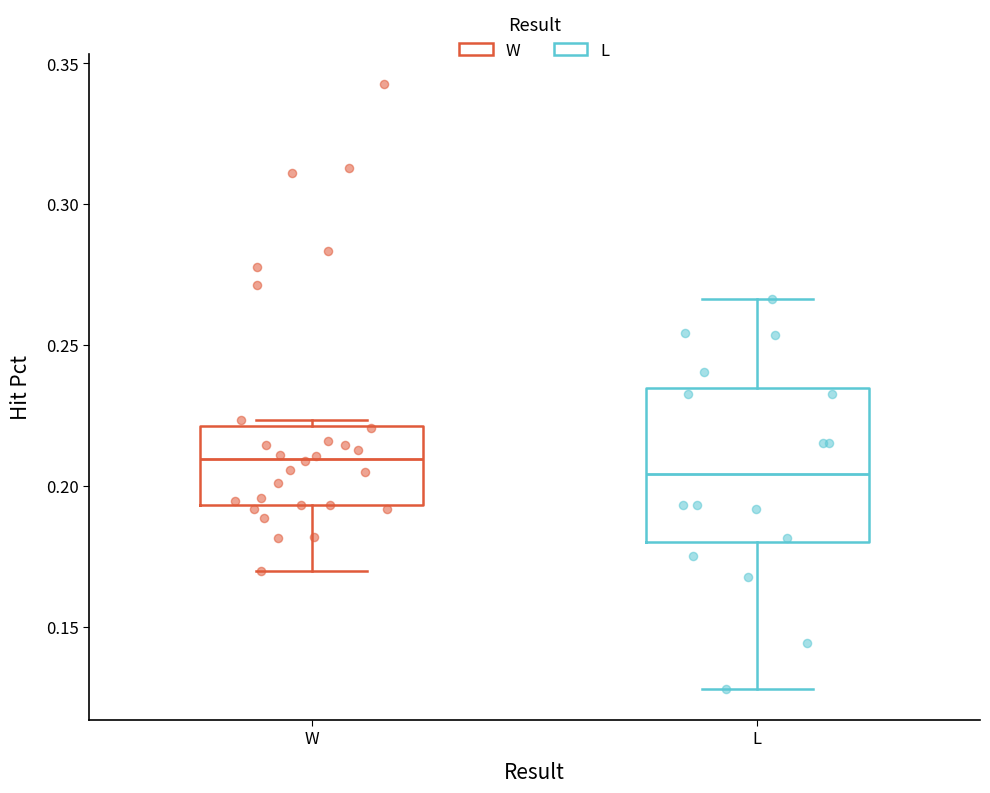

Comparing the boxes themselves (not the whiskers), which one is the tallest?

L